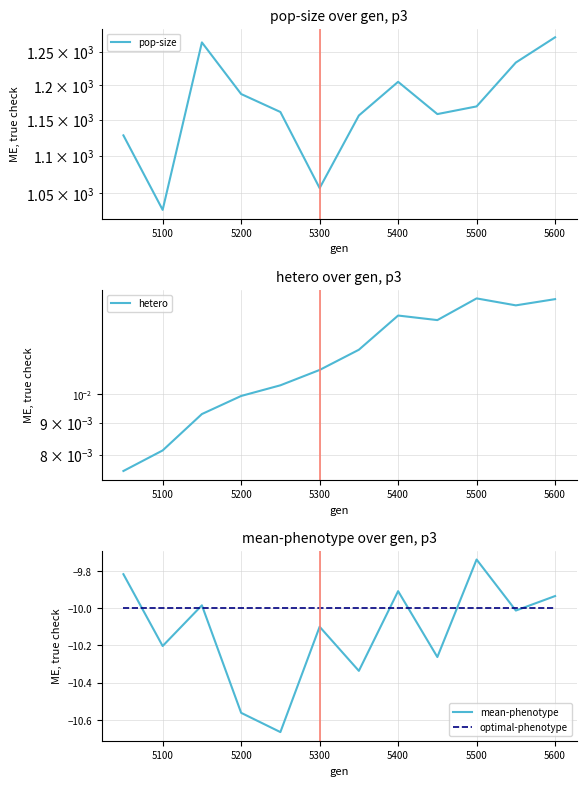

At which label does mean-phenotype reach its peak?

5500